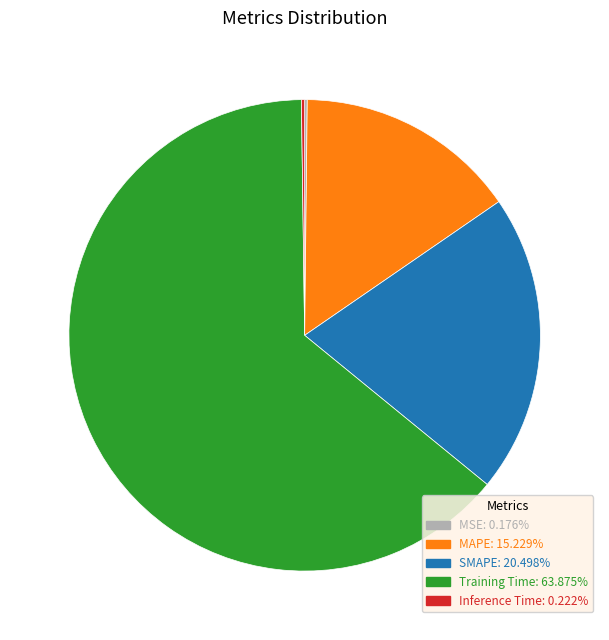

True or false: MAPE accounts for 22% of the total.

False